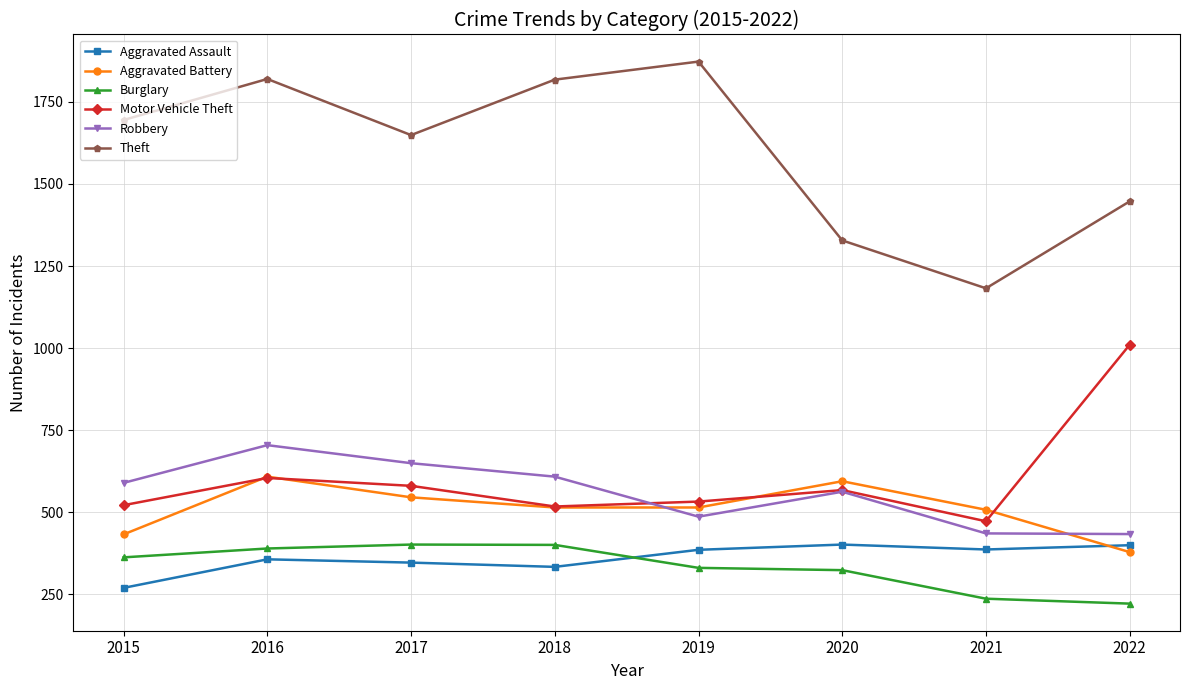

What is the value of the Aggravated Battery point at the 8th from the left?

378